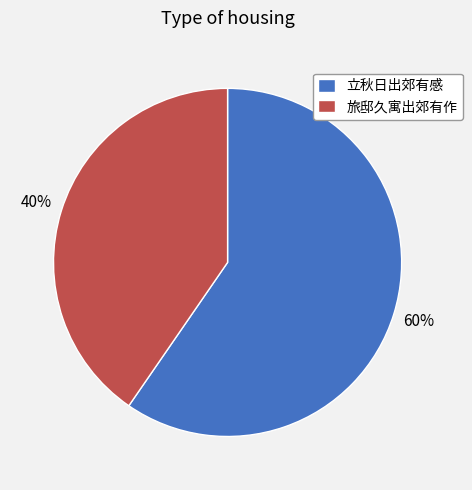

Approximately how many times larger is the value at 旅邸久寓出郊有作 compared to 立秋日出郊有感?

0.7